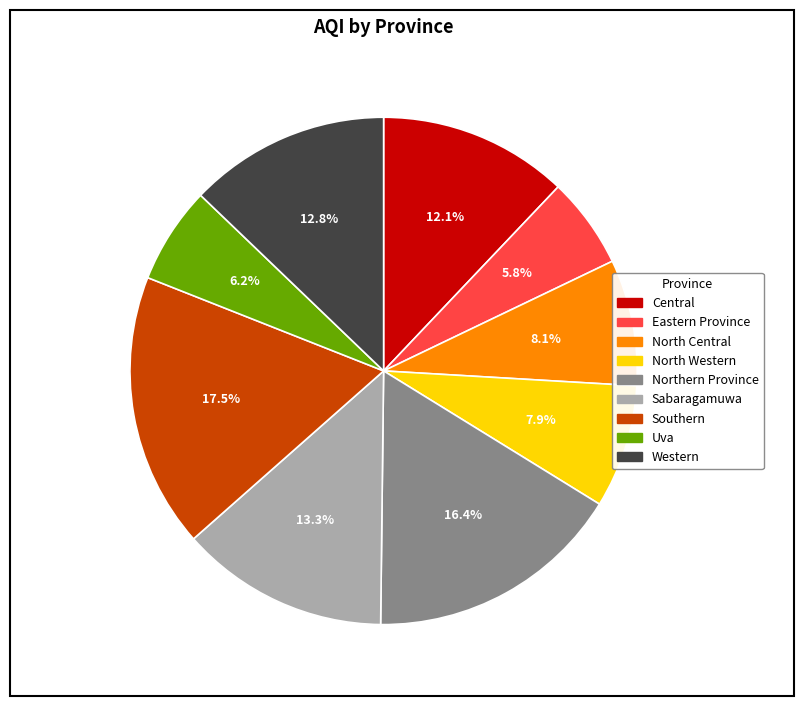

How many segments does this pie chart have?

9